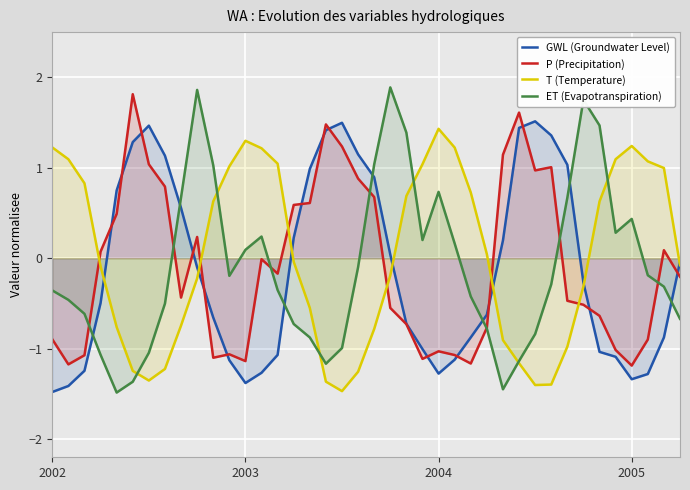

Does the chart display data point markers on the line(s)?

No